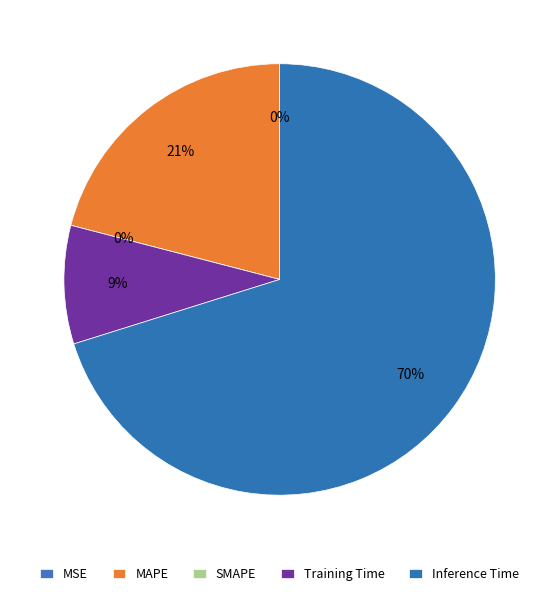

Which slice is the smallest?

SMAPE